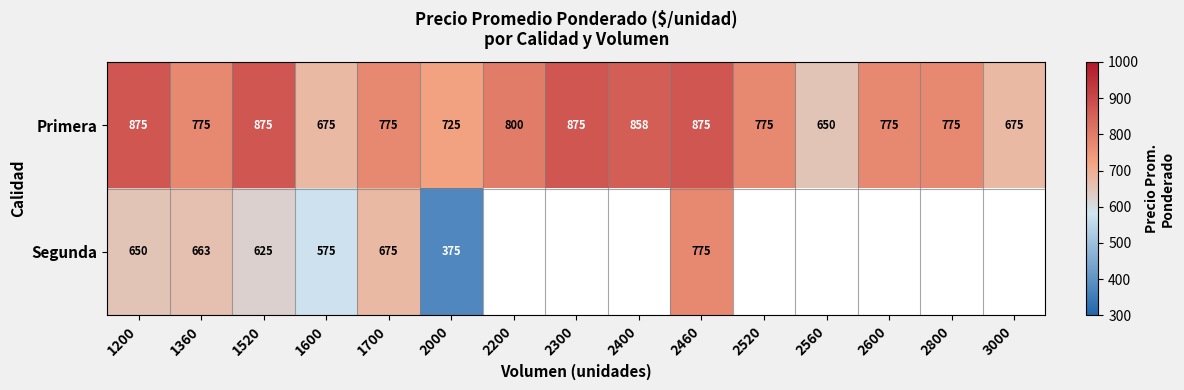

Is the value of Primera at 2000 greater than the value of Segunda at 1520?

Yes